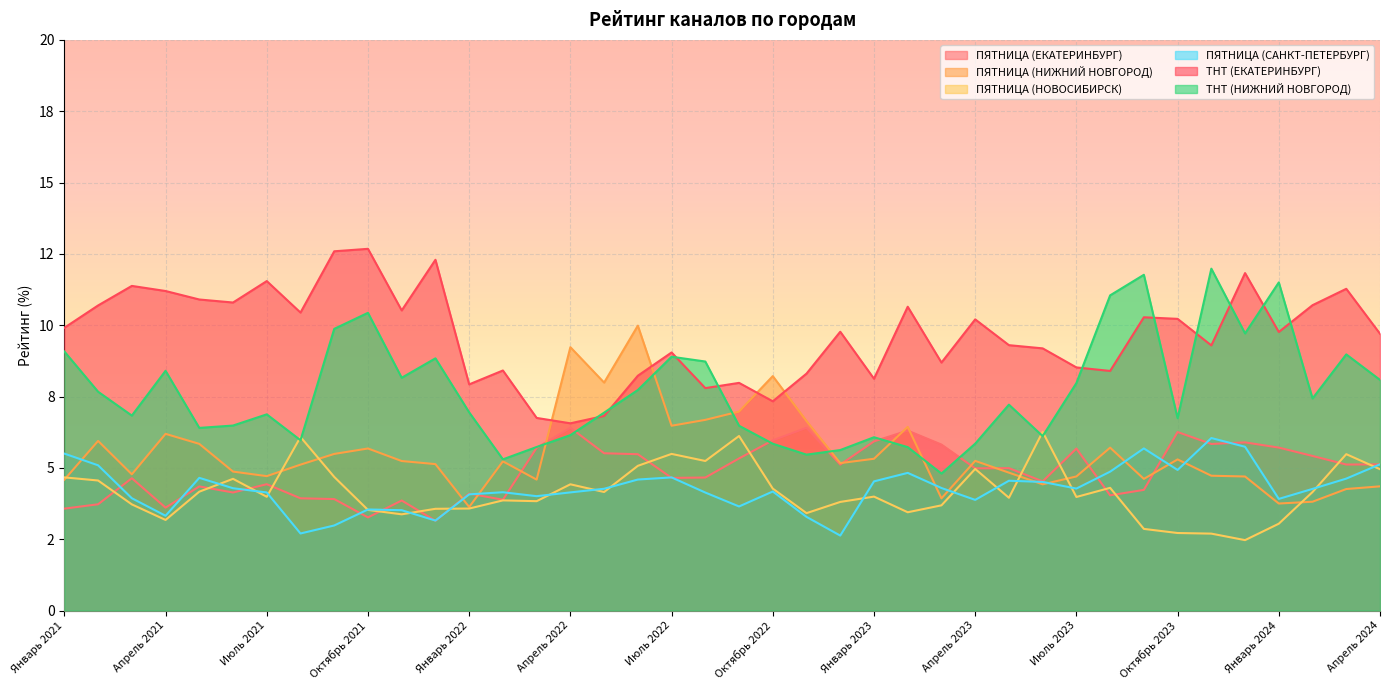

Which category has the lowest value in the ПЯТНИЦА (НИЖНИЙ НОВГОРОД) series?

Январь 2022